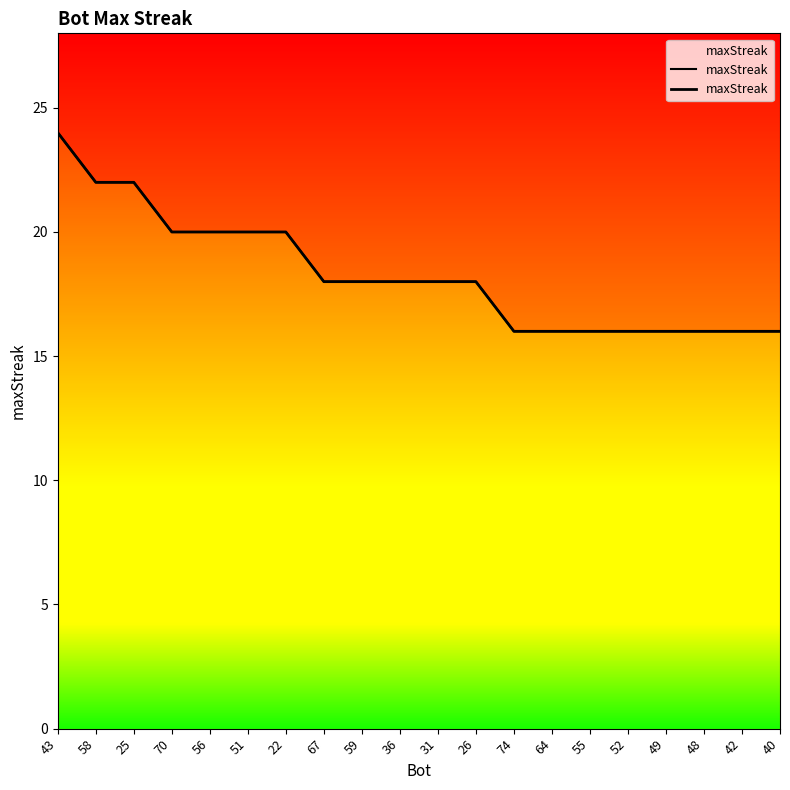

Reading left to right, list all the values displayed in this chart.

24	22	22	20	20	20	20	18	18	18	18	18	16	16	16	16	16	16	16	16